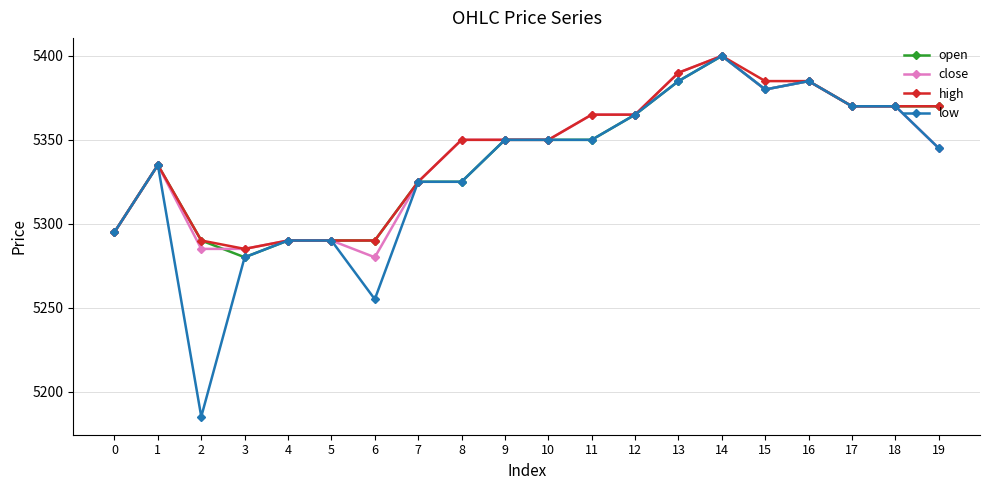

The low series shows 2586 at 11. True or false?

False